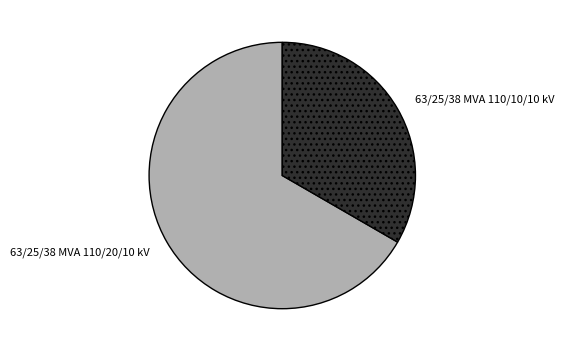

Rank the categories by value from lowest to highest.

63/25/38 MVA 110/10/10 kV, 63/25/38 MVA 110/20/10 kV